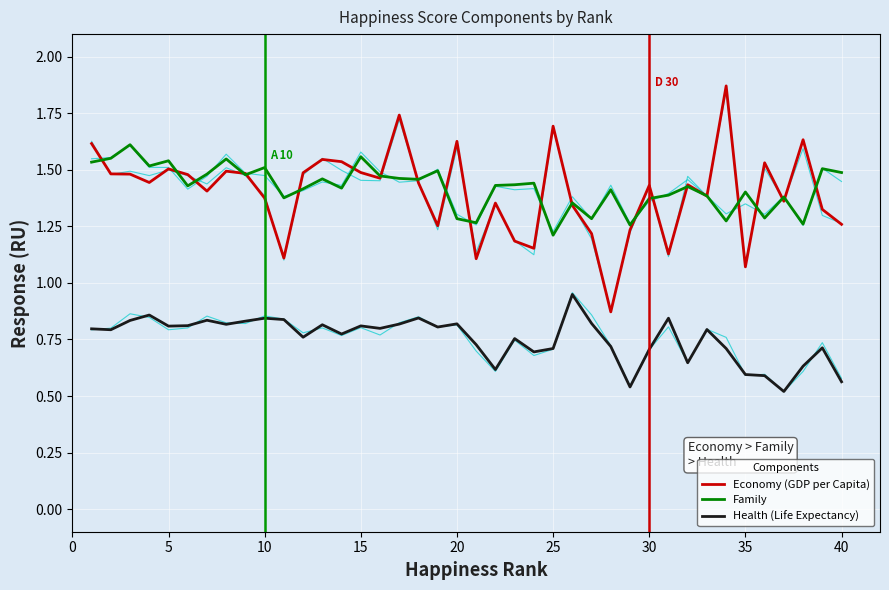

How many distinct data groups are displayed?

3